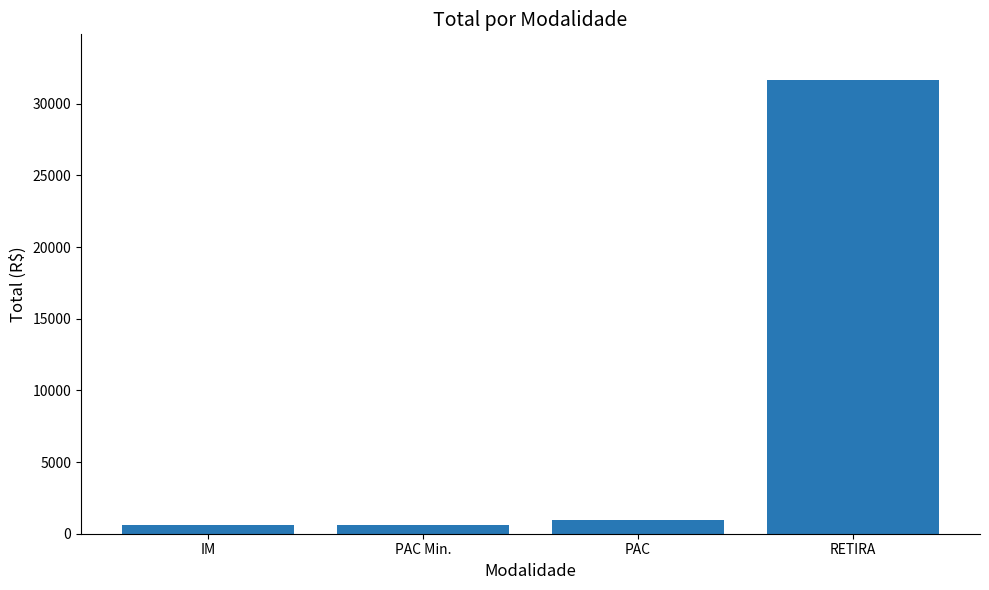

What is the sum of the values at PAC Min. and RETIRA?

32292.5